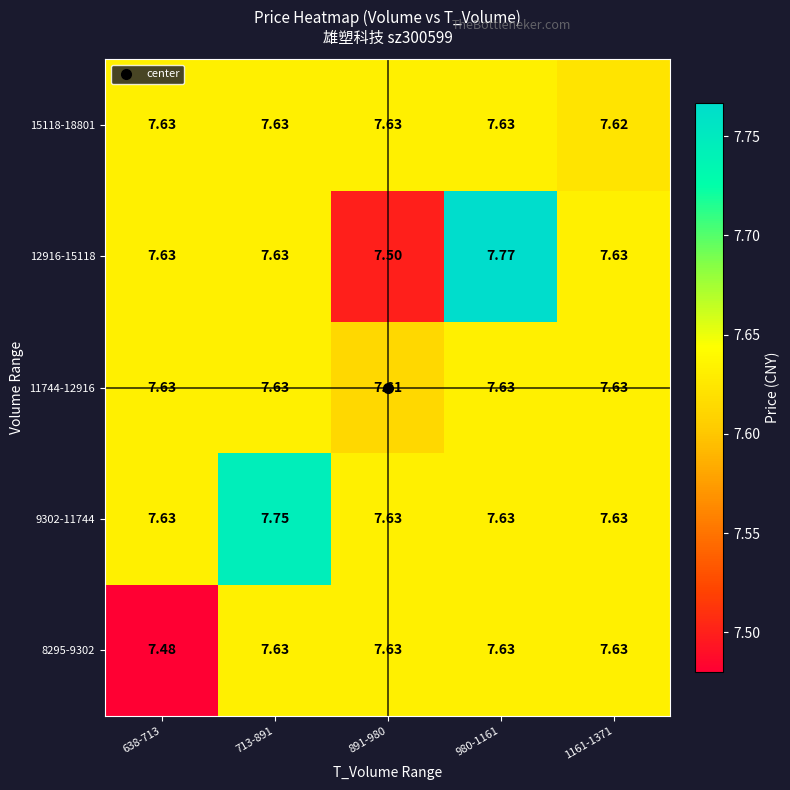

Between 713-891 and 1161-1371, which series saw the biggest shift?

9302-11744